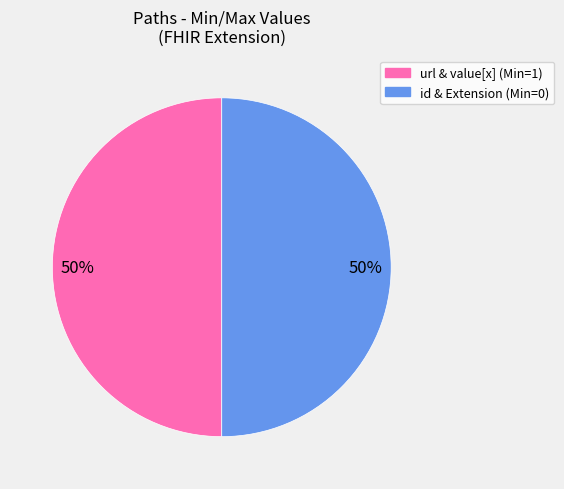

To the nearest percent, what is the average slice percentage?

50%